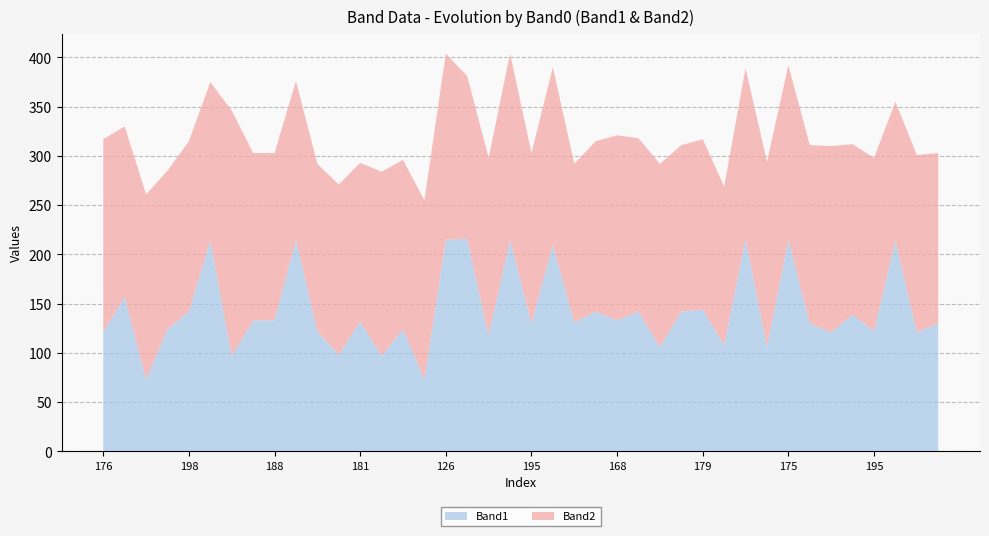

Reading left to right, list all the values displayed in this chart.

Band1: 121	157	73	124	142	214	97	133	133	215	122	98	132	97	124	73	215	216	118	215	130	210	131	142	133	142	106	142	144	108	216	106	215	130	121	139	122	214	121	130
Band2: 196	173	188	161	173	161	249	170	170	161	170	173	161	187	172	182	189	165	180	189	173	180	161	173	188	176	186	169	173	161	173	188	177	181	189	173	176	141	180	173